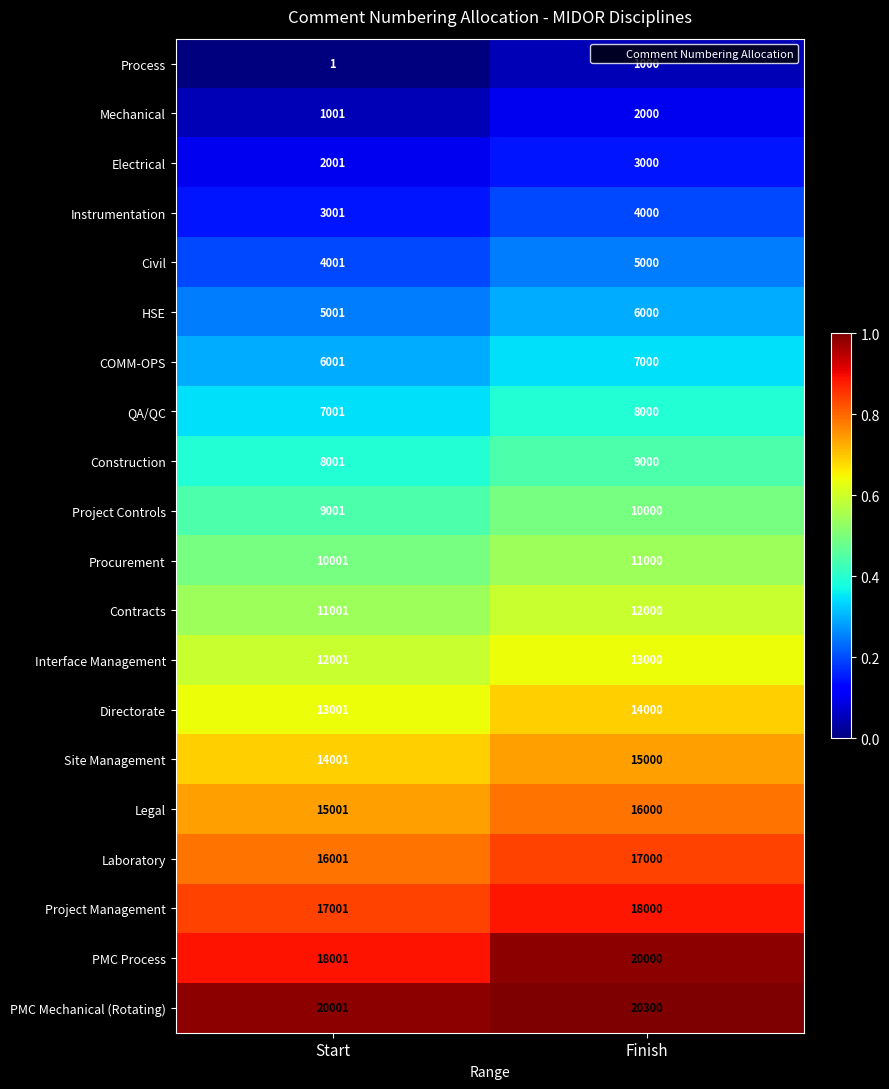

Between Start and Finish, which series saw the biggest shift?

PMC Process